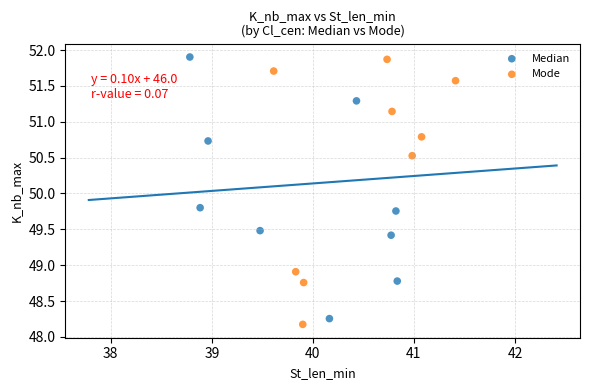

What are all the series names shown in the legend?

Median, Mode